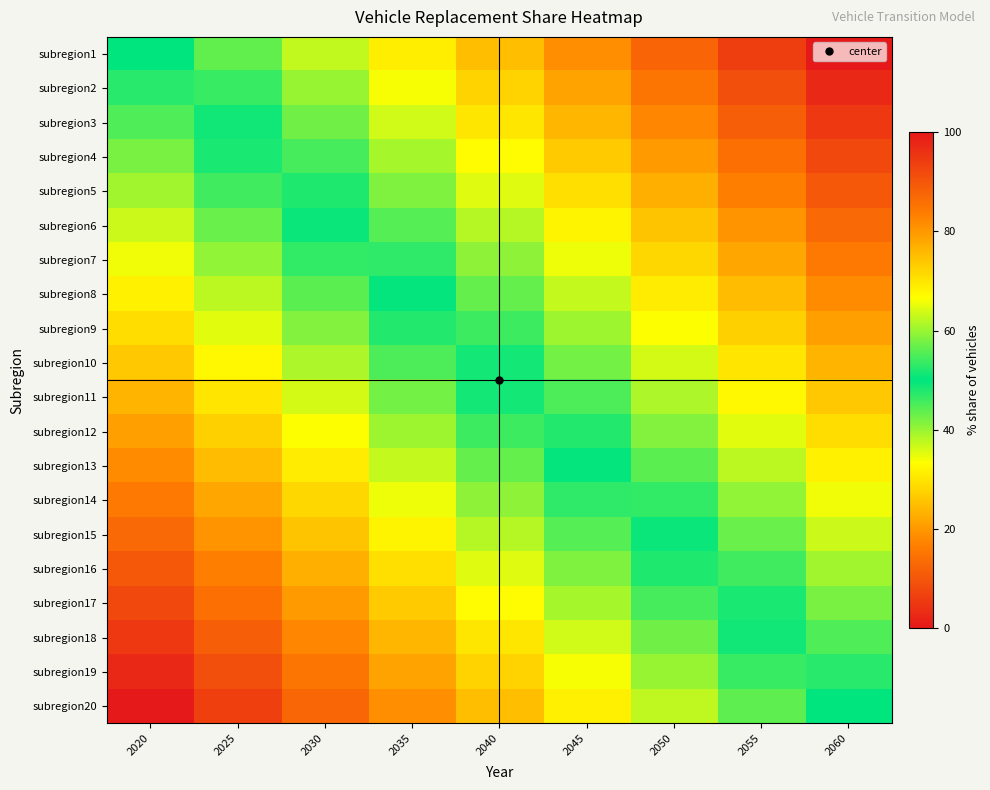

Reading left to right, extract all data points from this chart.

subregion1: 2020=50.0	2025=56.2	2030=62.5	2035=68.8	2040=75.0	2045=81.2	2050=87.5	2055=93.8	2060=100.0
subregion2: 2020=47.4	2025=53.6	2030=59.9	2035=66.1	2040=72.4	2045=78.6	2050=84.9	2055=91.1	2060=97.4
subregion3: 2020=44.7	2025=51.0	2030=57.2	2035=63.5	2040=69.7	2045=76.0	2050=82.2	2055=88.5	2060=94.7
subregion4: 2020=42.1	2025=48.4	2030=54.6	2035=60.9	2040=67.1	2045=73.4	2050=79.6	2055=85.9	2060=92.1
subregion5: 2020=39.5	2025=45.7	2030=52.0	2035=58.2	2040=64.5	2045=70.7	2050=77.0	2055=83.2	2060=89.5
subregion6: 2020=36.8	2025=43.1	2030=49.3	2035=55.6	2040=61.8	2045=68.1	2050=74.3	2055=80.6	2060=86.8
subregion7: 2020=34.2	2025=40.5	2030=46.7	2035=53.0	2040=59.2	2045=65.5	2050=71.7	2055=78.0	2060=84.2
subregion8: 2020=31.6	2025=37.8	2030=44.1	2035=50.3	2040=56.6	2045=62.8	2050=69.1	2055=75.3	2060=81.6
subregion9: 2020=28.9	2025=35.2	2030=41.4	2035=47.7	2040=53.9	2045=60.2	2050=66.4	2055=72.7	2060=78.9
subregion10: 2020=26.3	2025=32.6	2030=38.8	2035=45.1	2040=51.3	2045=57.6	2050=63.8	2055=70.1	2060=76.3
subregion11: 2020=23.7	2025=29.9	2030=36.2	2035=42.4	2040=48.7	2045=54.9	2050=61.2	2055=67.4	2060=73.7
subregion12: 2020=21.1	2025=27.3	2030=33.6	2035=39.8	2040=46.1	2045=52.3	2050=58.6	2055=64.8	2060=71.1
subregion13: 2020=18.4	2025=24.7	2030=30.9	2035=37.2	2040=43.4	2045=49.7	2050=55.9	2055=62.2	2060=68.4
subregion14: 2020=15.8	2025=22.0	2030=28.3	2035=34.5	2040=40.8	2045=47.0	2050=53.3	2055=59.5	2060=65.8
subregion15: 2020=13.2	2025=19.4	2030=25.7	2035=31.9	2040=38.2	2045=44.4	2050=50.7	2055=56.9	2060=63.2
subregion16: 2020=10.5	2025=16.8	2030=23.0	2035=29.3	2040=35.5	2045=41.8	2050=48.0	2055=54.3	2060=60.5
subregion17: 2020=7.9	2025=14.1	2030=20.4	2035=26.6	2040=32.9	2045=39.1	2050=45.4	2055=51.6	2060=57.9
subregion18: 2020=5.3	2025=11.5	2030=17.8	2035=24.0	2040=30.3	2045=36.5	2050=42.8	2055=49.0	2060=55.3
subregion19: 2020=2.6	2025=8.9	2030=15.1	2035=21.4	2040=27.6	2045=33.9	2050=40.1	2055=46.4	2060=52.6
subregion20: 2020=0.0	2025=6.2	2030=12.5	2035=18.8	2040=25.0	2045=31.2	2050=37.5	2055=43.8	2060=50.0